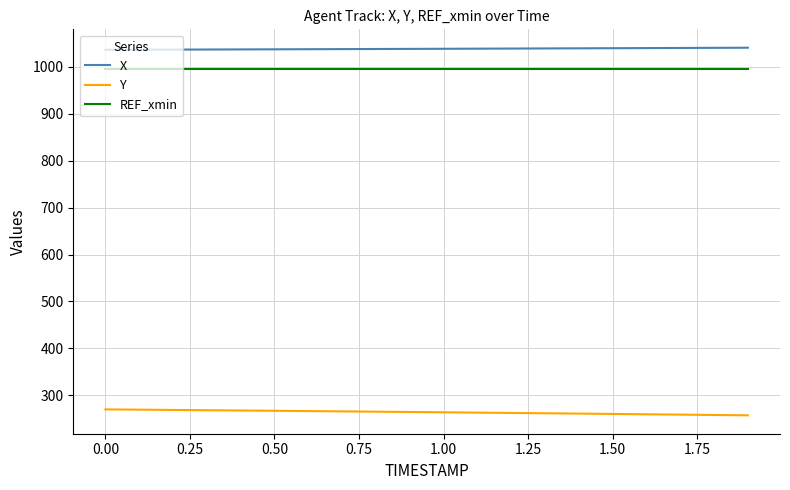

What is the highest value of the Y series?

270.0